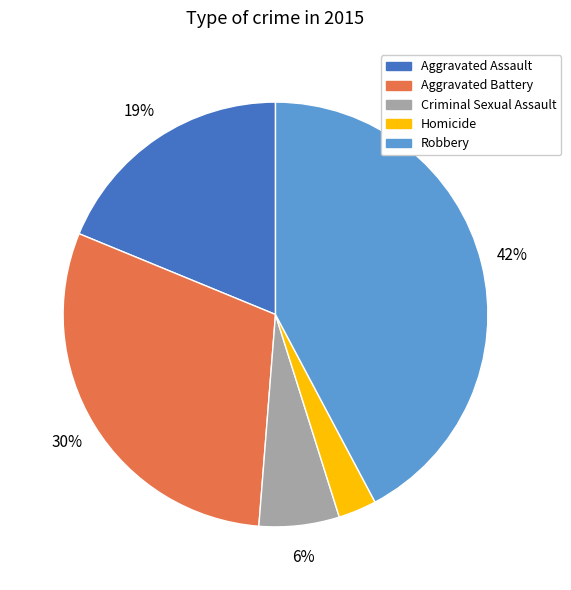

Which slice is the largest?

Robbery